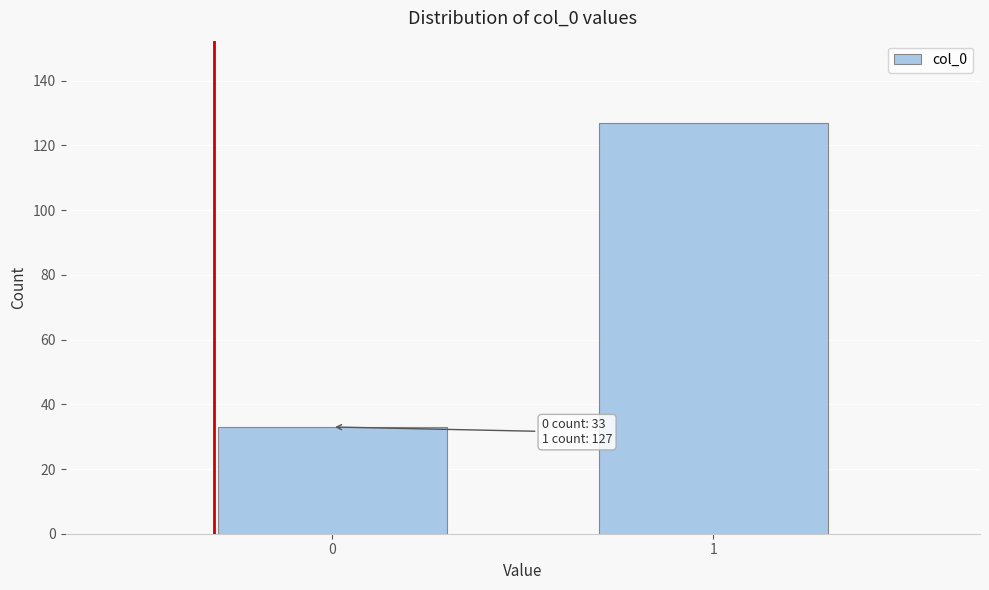

Reading right to left, extract all data points from this chart.

127	33